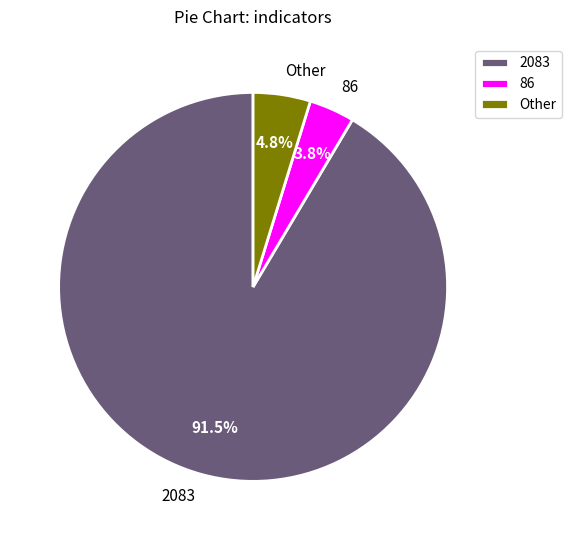

Is there a majority slice in this chart?

Yes